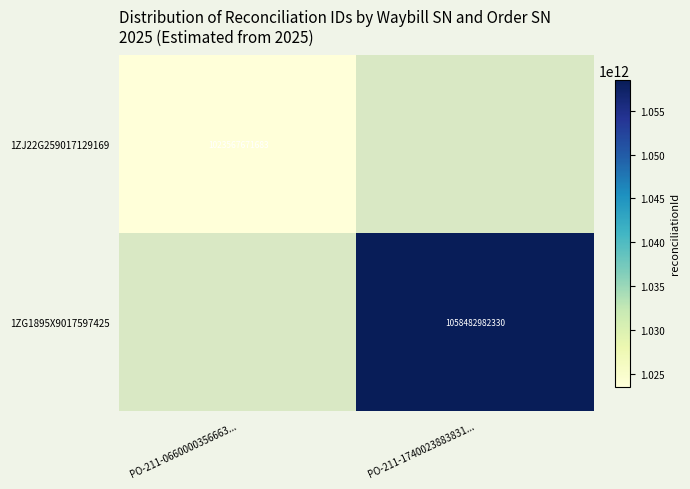

The 1ZJ22G259017129169 series shows 531546959182 at PO-211-0660000356663.... True or false?

False